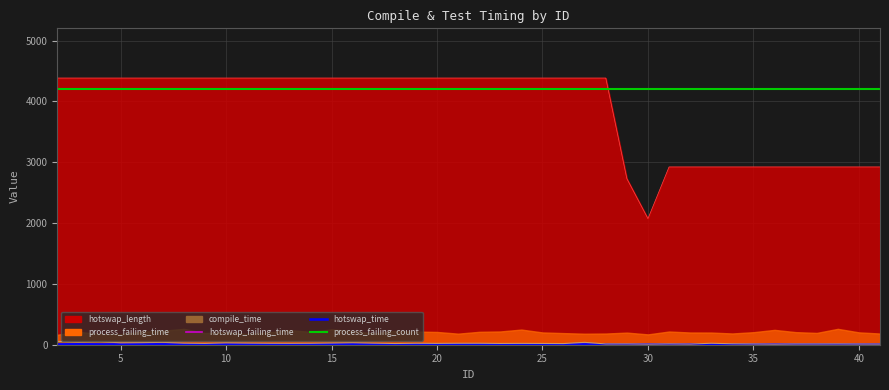

Count the number of categories in the chart.

40